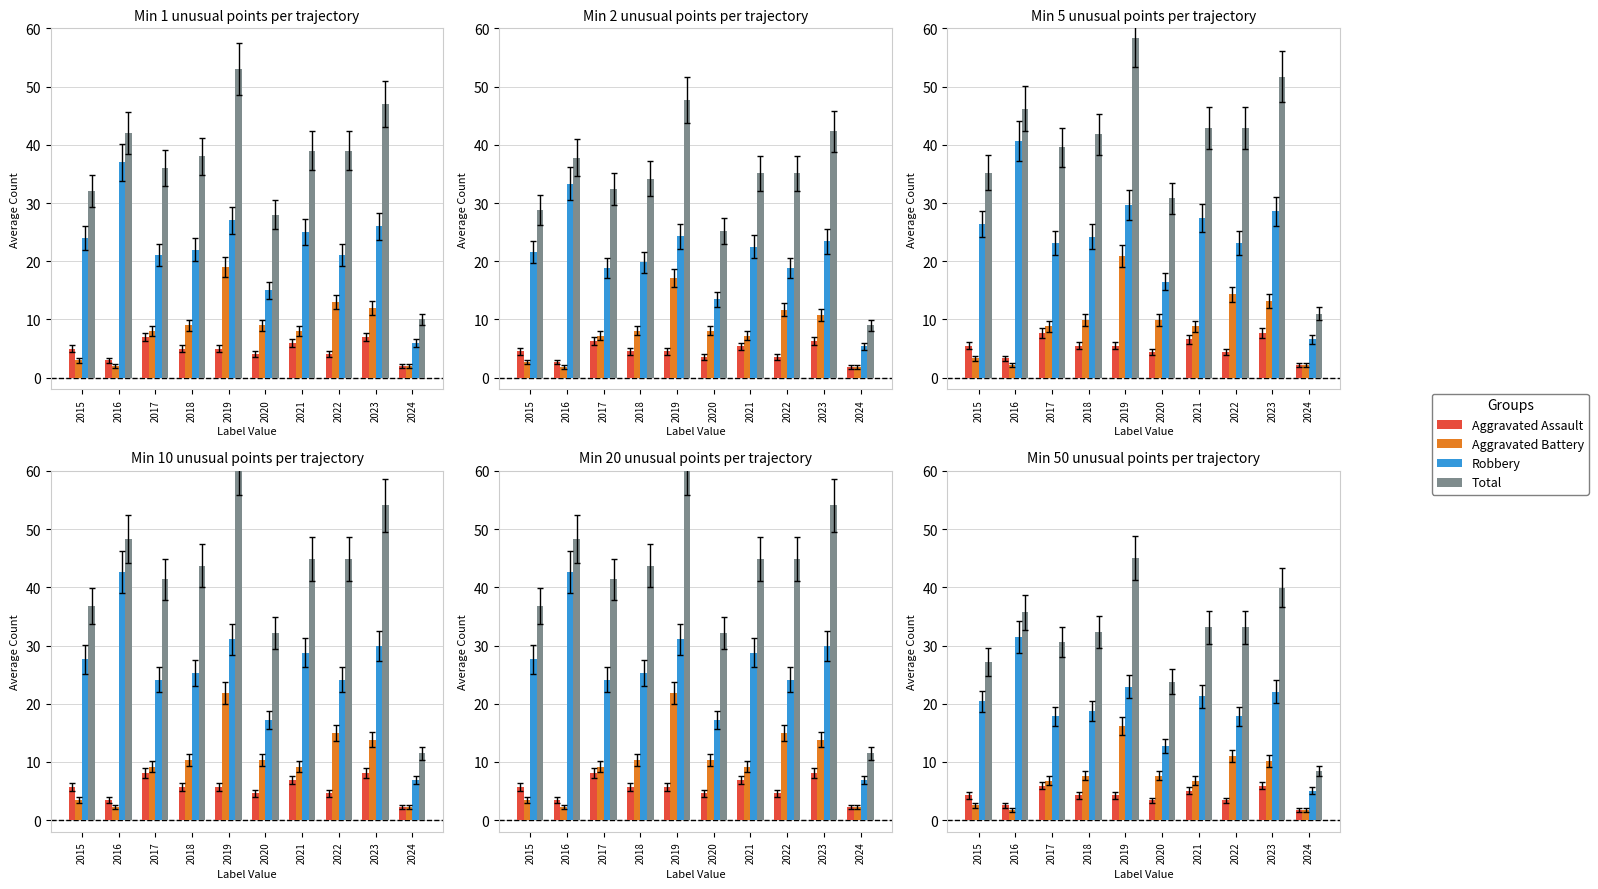

Which series changed the most between 2020 and 2024?

Total